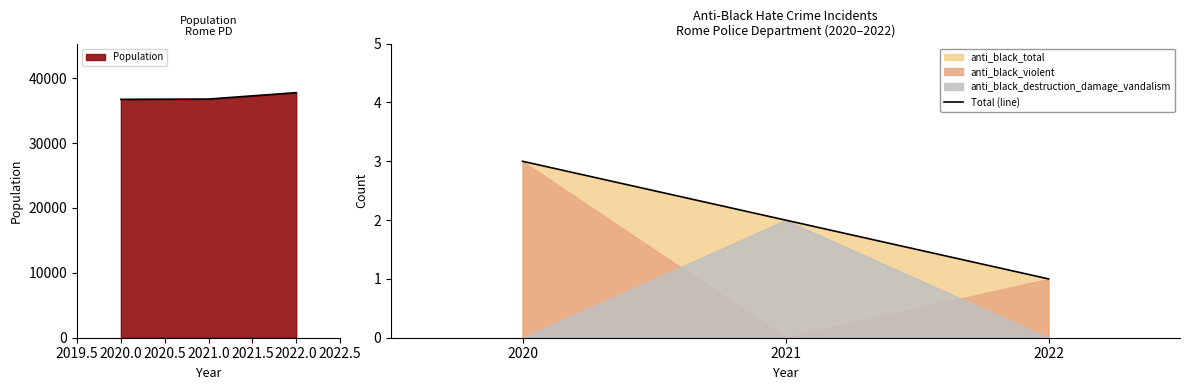

The Population series shows 15033 at 2021.0. True or false?

False